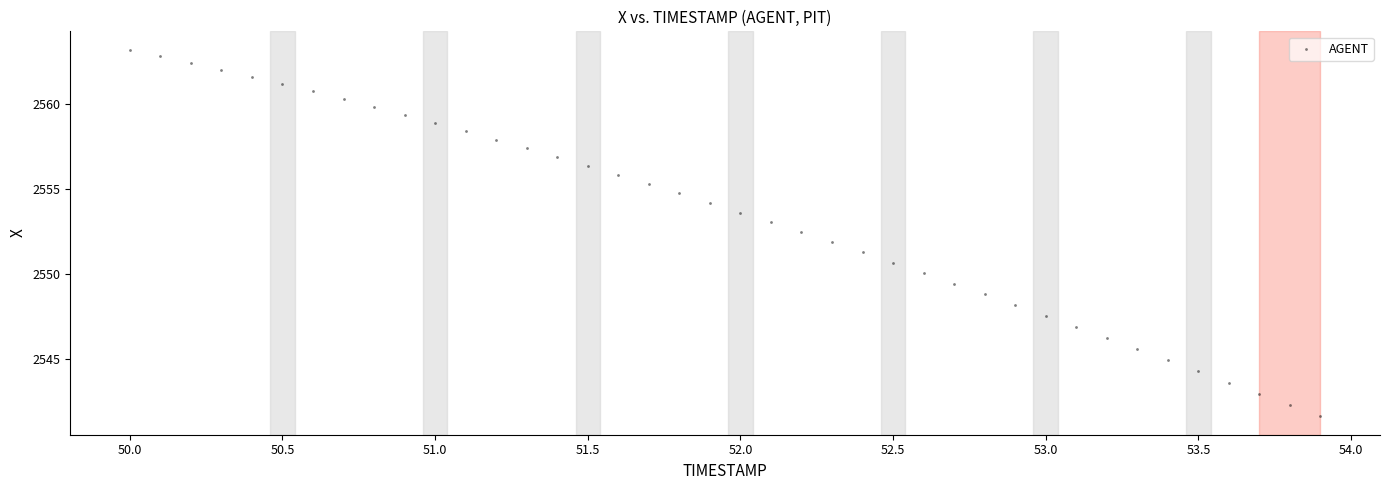

What is the range of Y values (max minus min)?

21.6